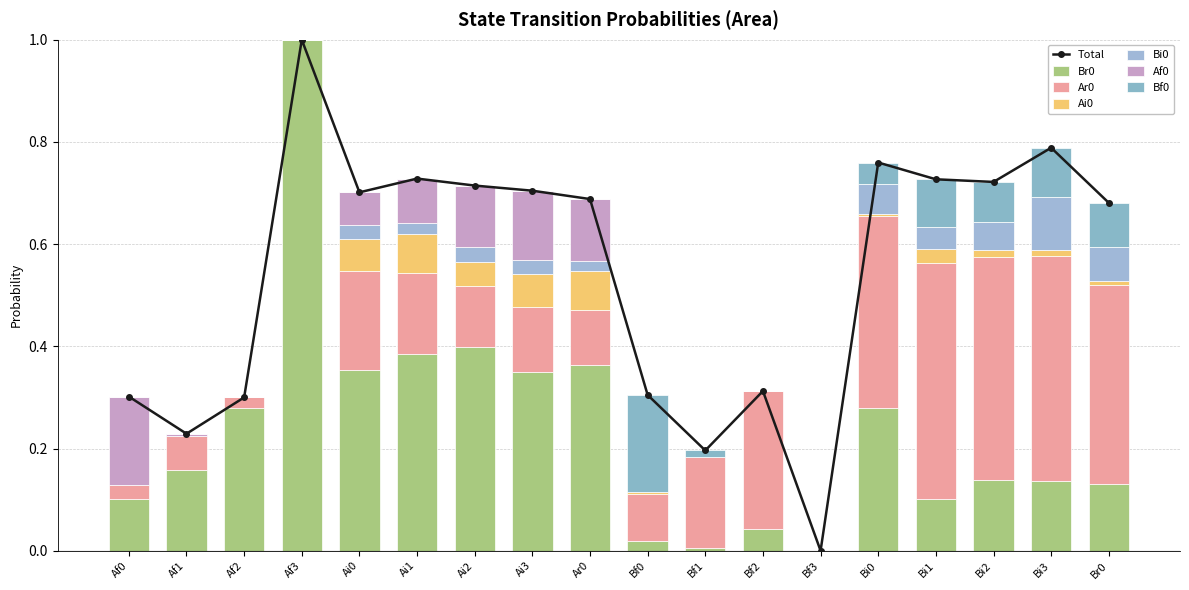

How many positive values does the Ar0 series have?

16